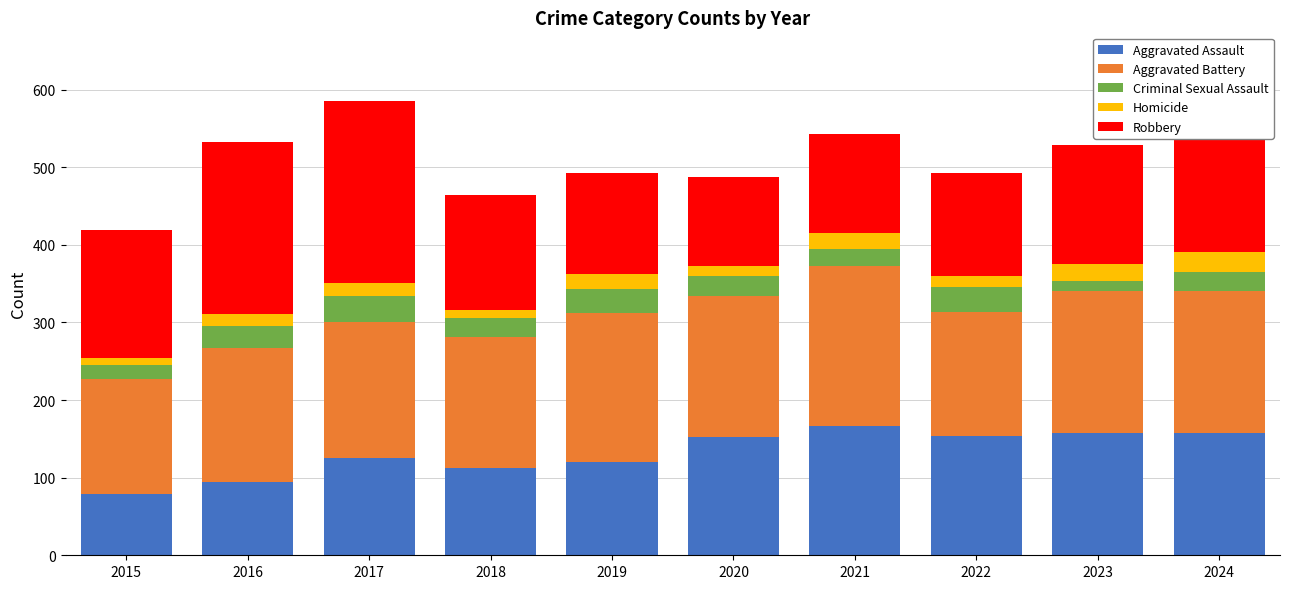

What is the minimum value for Aggravated Assault?

79